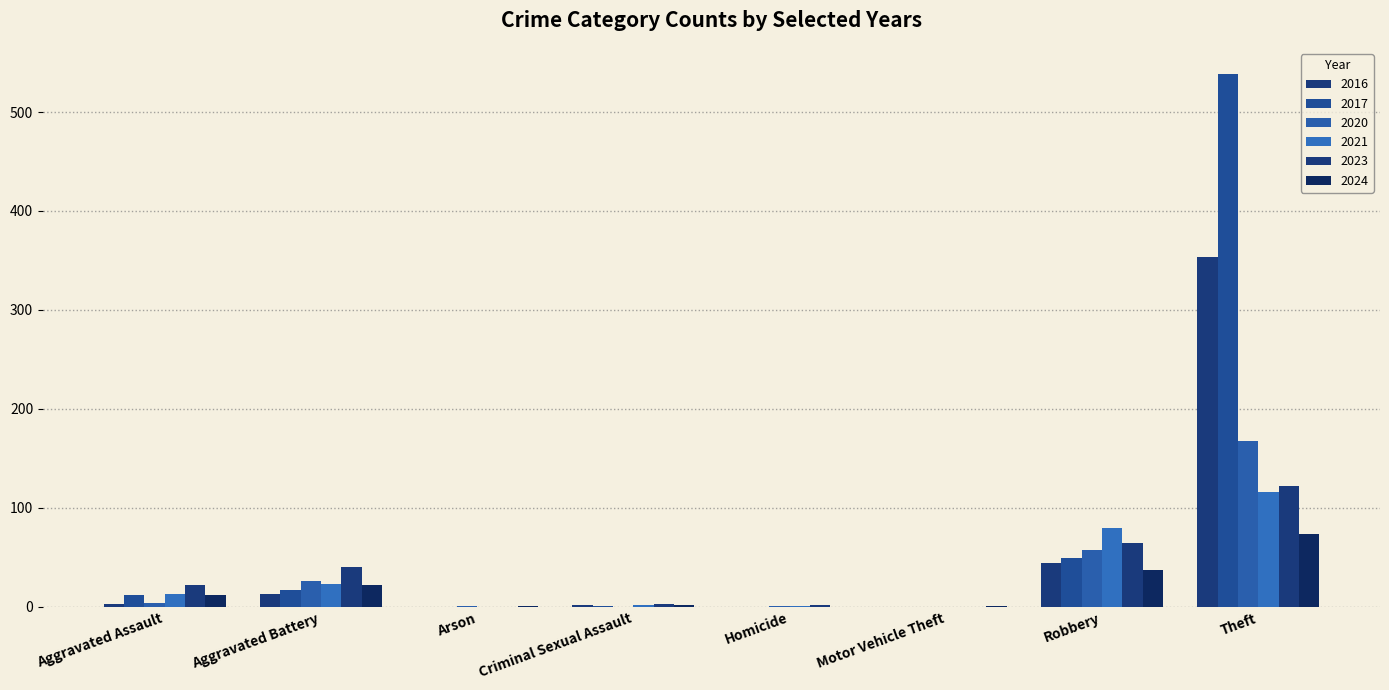

How many groups of bars are there?

8